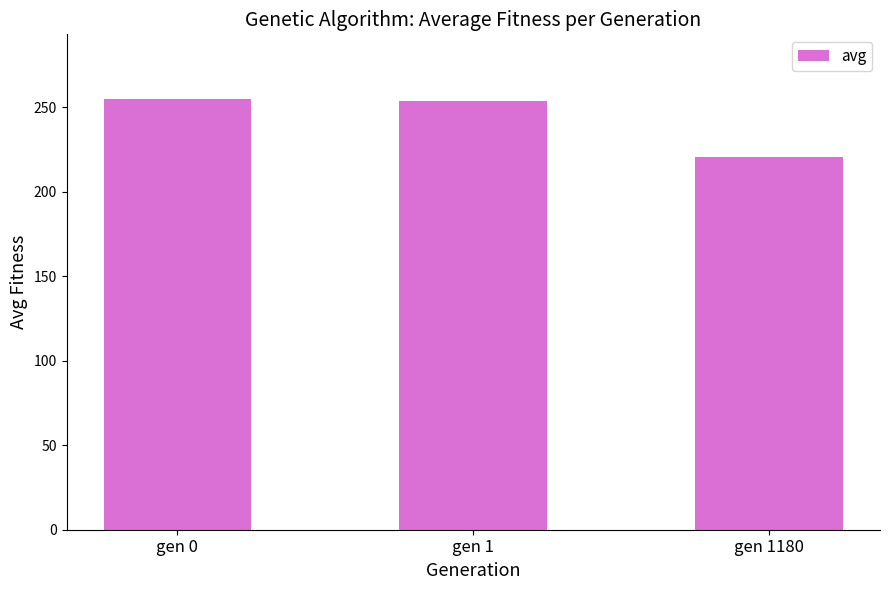

What is the minimum value shown in the chart?

220.2